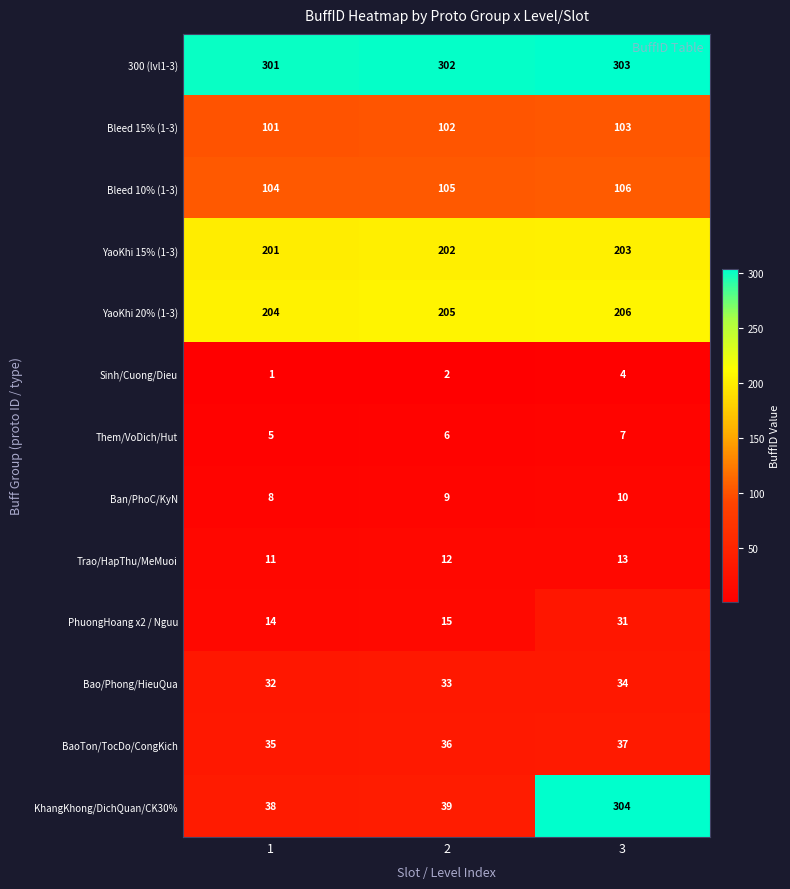

Which series has the widest spread of values?

KhangKhong/DichQuan/CK30%